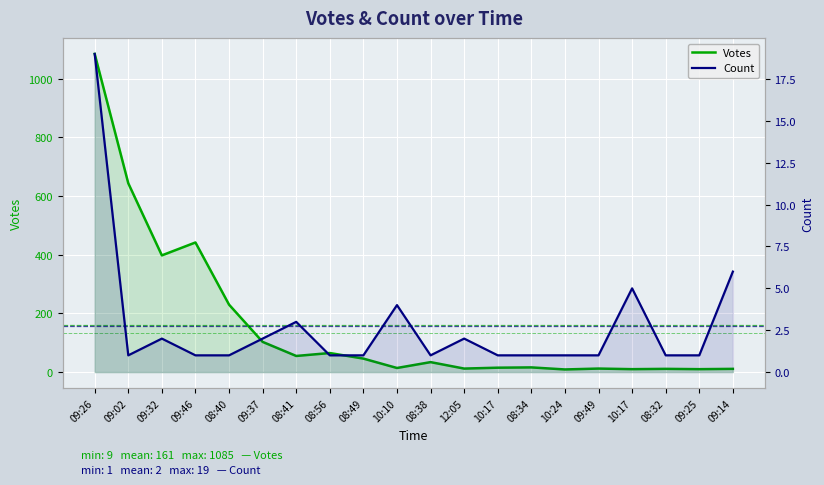

At which category does Votes reach its first local peak?

09:46